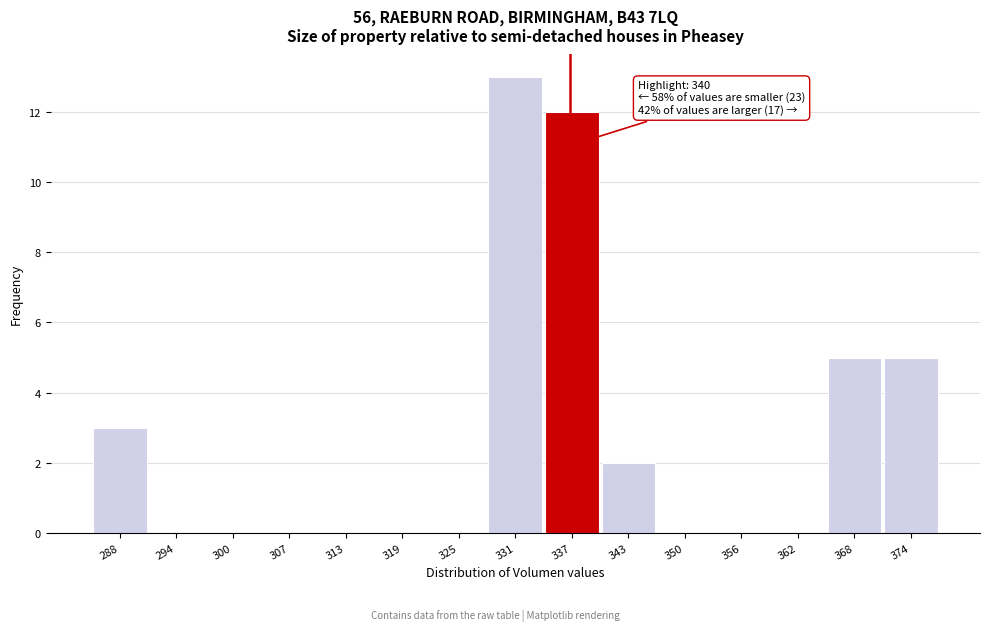

Reading left to right, extract all data points from this chart.

288=3	294=0	300=0	307=0	313=0	319=0	325=0	331=13	337=12	343=2	350=0	356=0	362=0	368=5	374=5